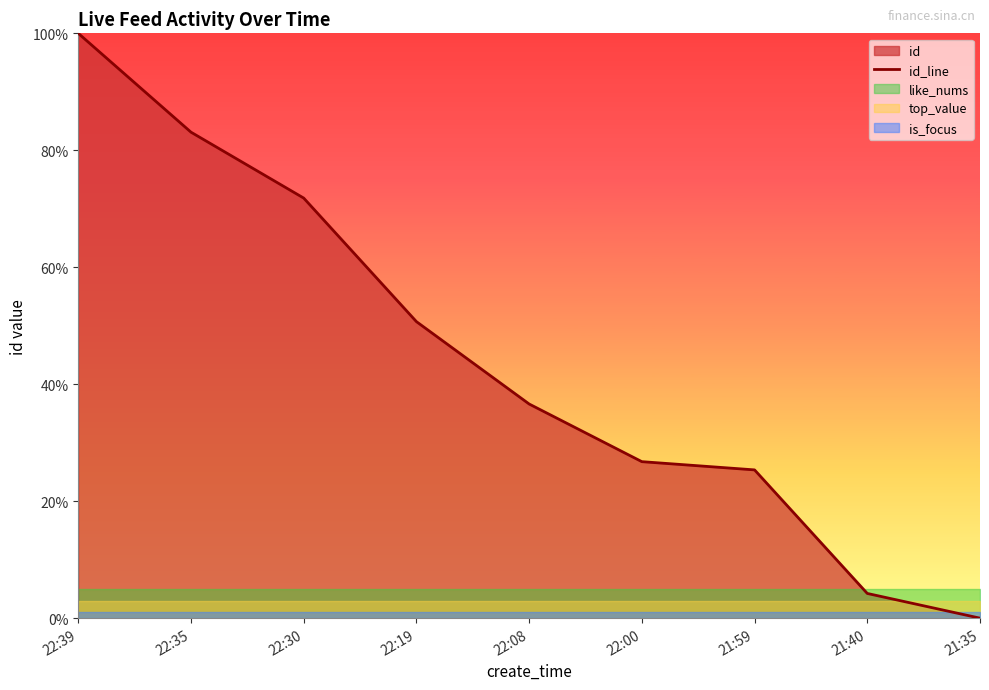

What position from the right is 22:35?

8